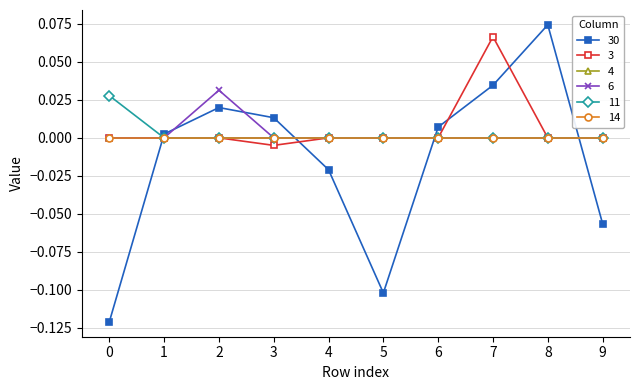

Does the chart have visible grid lines?

Yes